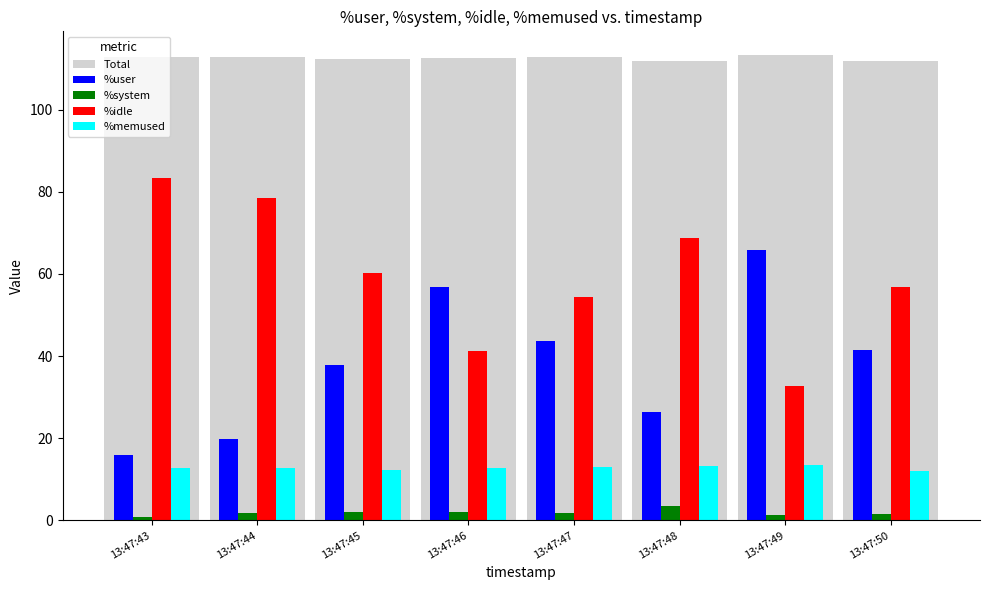

Is it true that %memused equals 12.8 at 13:47:43?

True